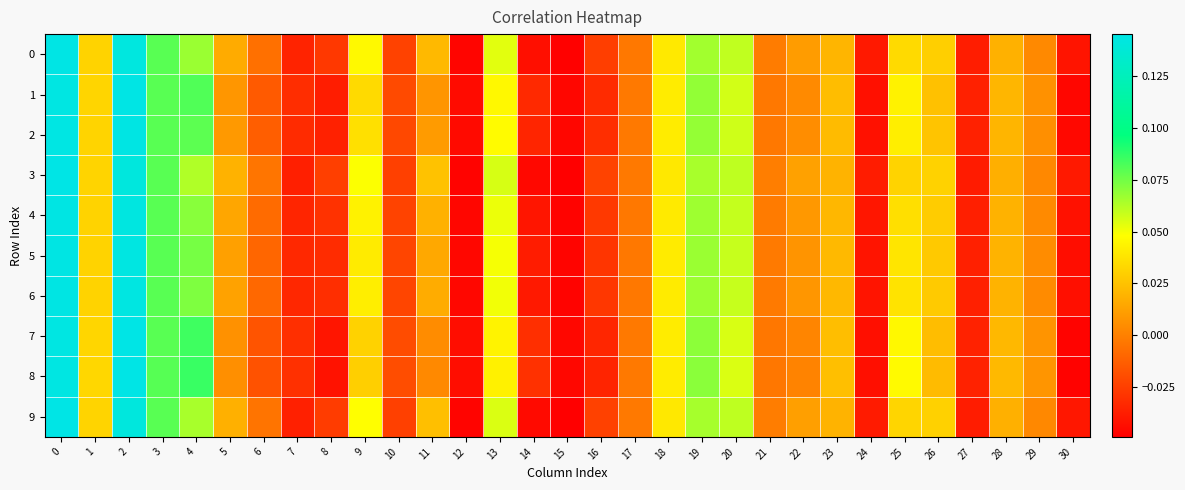

Which series changed the most between 18 and 20?

row_3